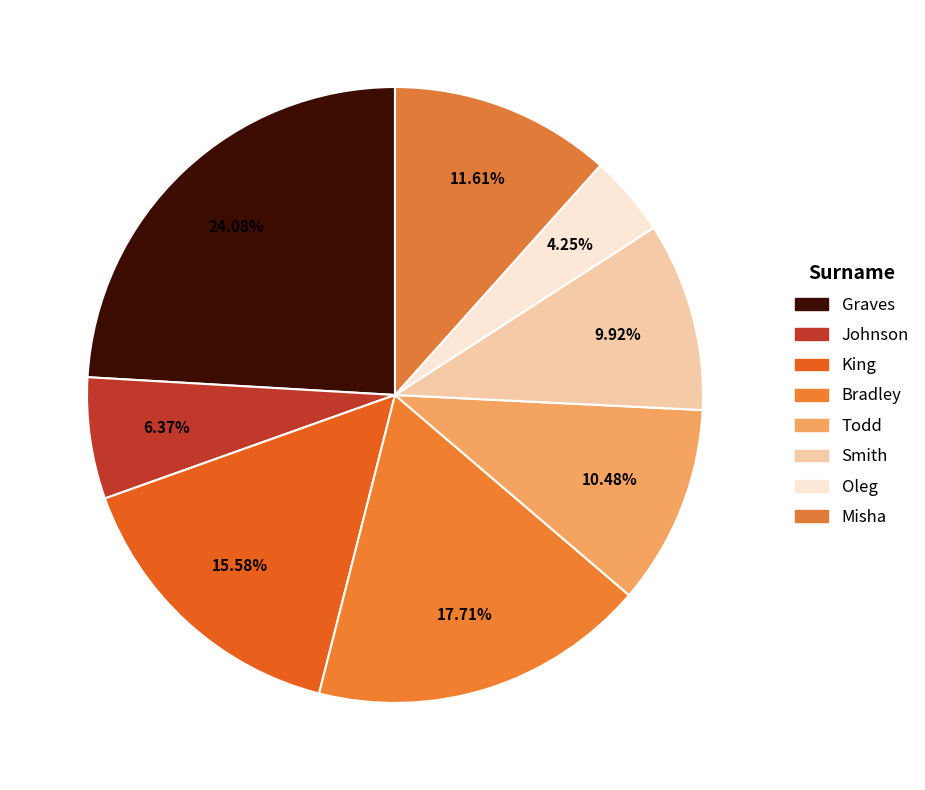

How many slices are in this pie chart?

8